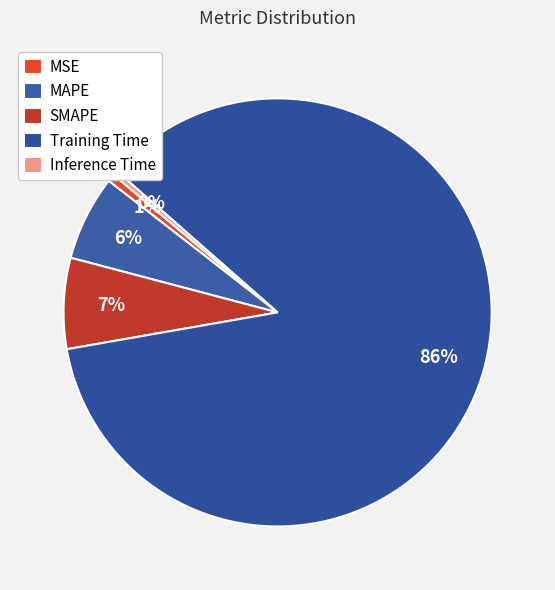

Count the number of slices in the pie.

5